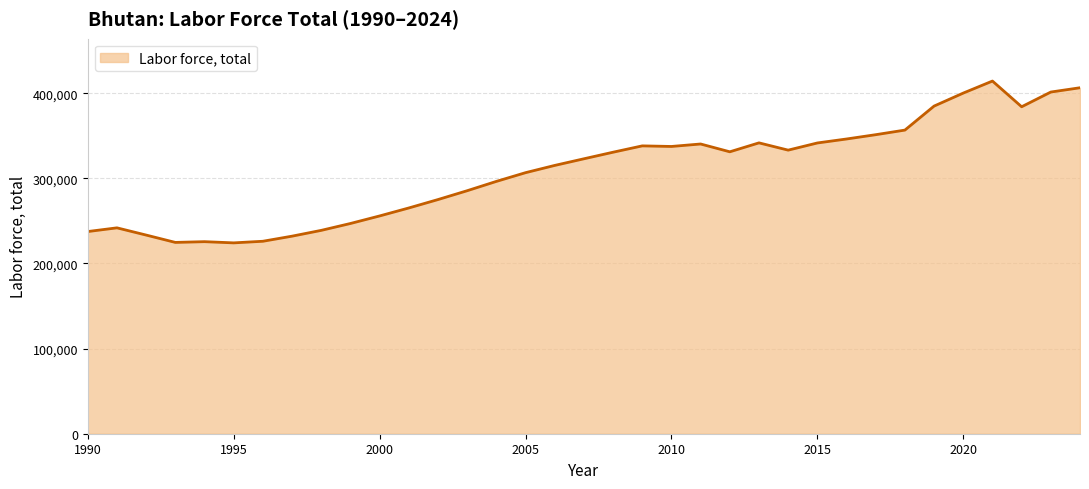

What is the minimum value shown in the chart?

224217